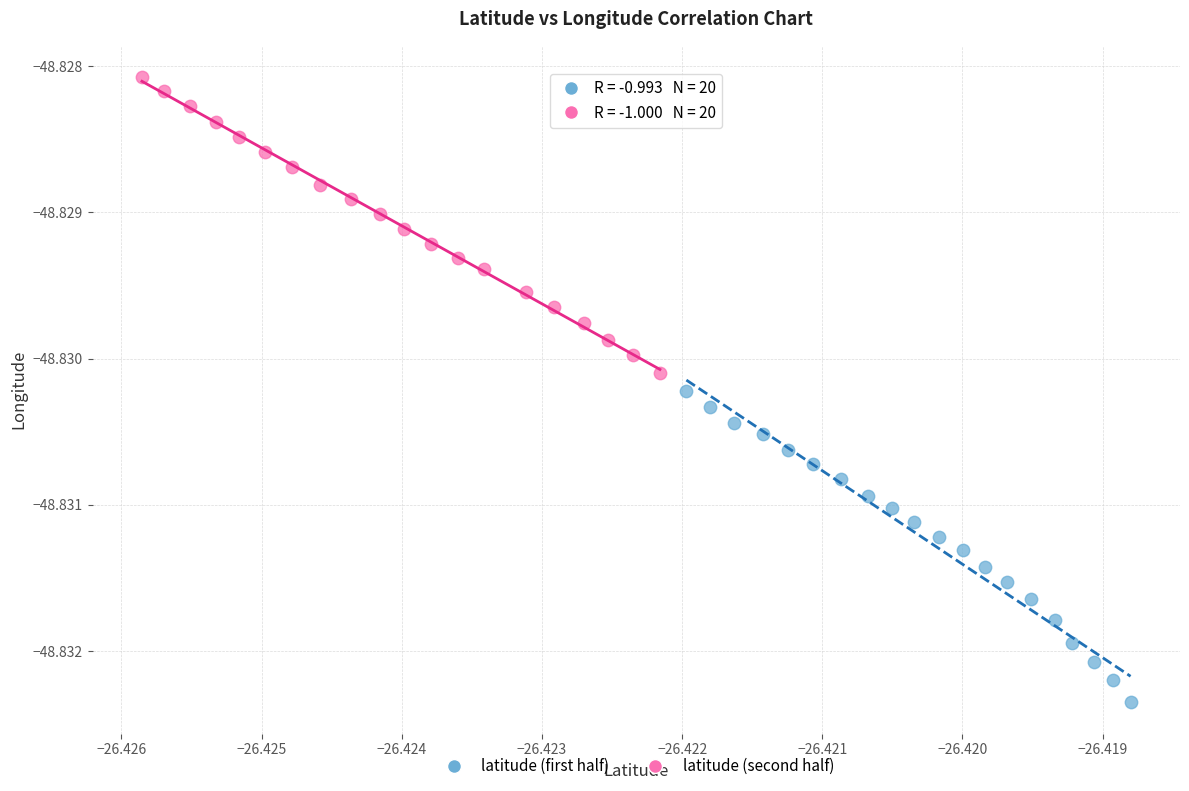

Which series reaches the minimum Y coordinate?

latitude (first half)